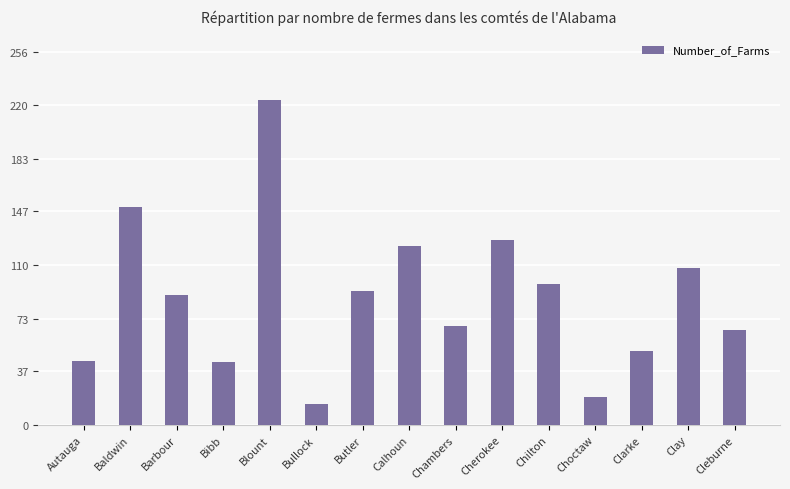

What is the sum of the values at Bullock and Butler?

106